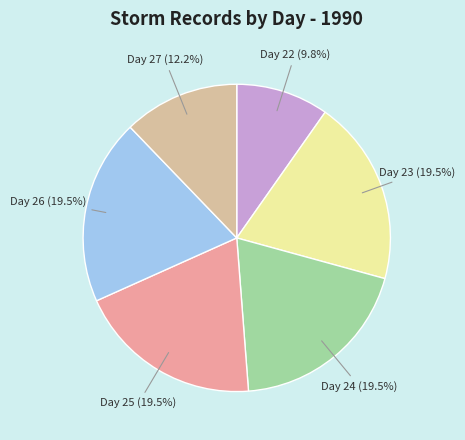

Is there a majority slice in this chart?

No